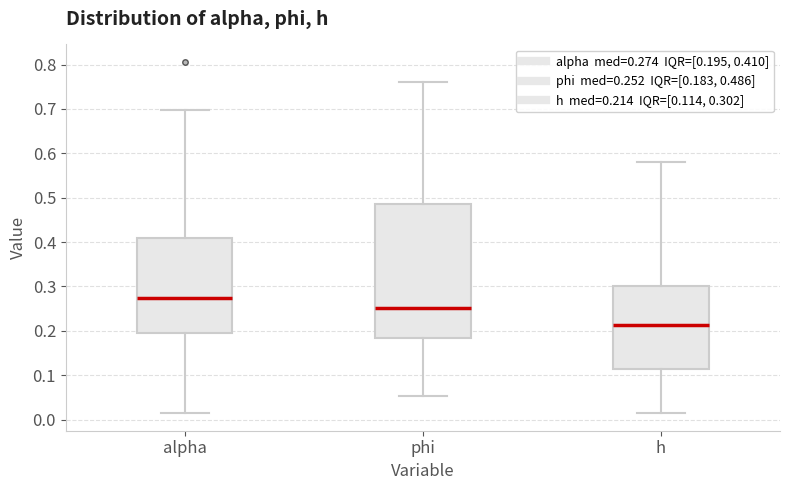

Reading left to right, transcribe this box plot: for each box, give where its median line is, the range the box spans, and where its two whiskers end, as read against the y-axis. The values are not printed on the chart, so give them approximately, as read against the axis.

alpha: median 0.27, box 0.19 to 0.41, whiskers 0.01 to 0.70
phi: median 0.25, box 0.18 to 0.49, whiskers 0.05 to 0.76
h: median 0.21, box 0.11 to 0.30, whiskers 0.01 to 0.58